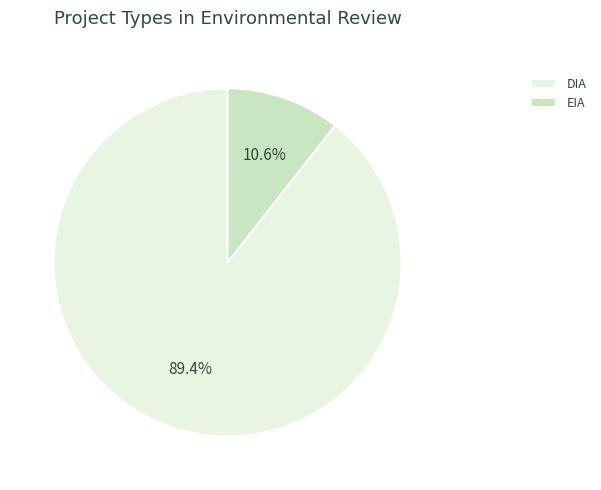

Which slice represents more than half of the pie?

DIA